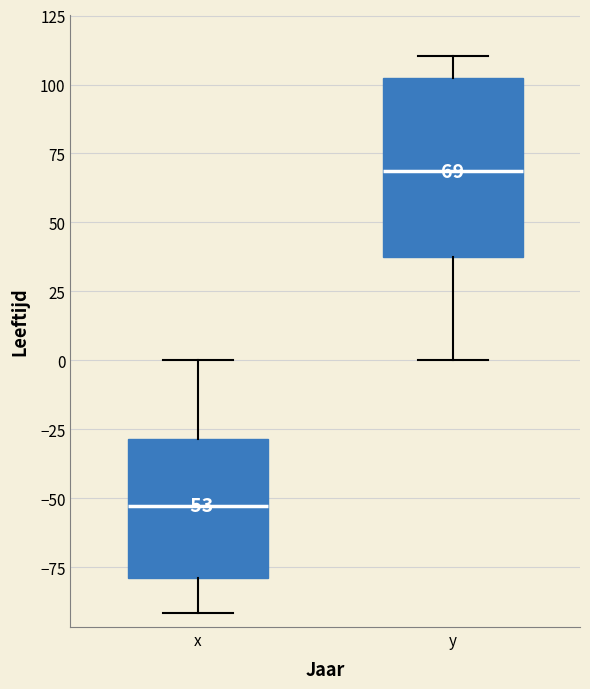

Which box's median line is the lowest?

x